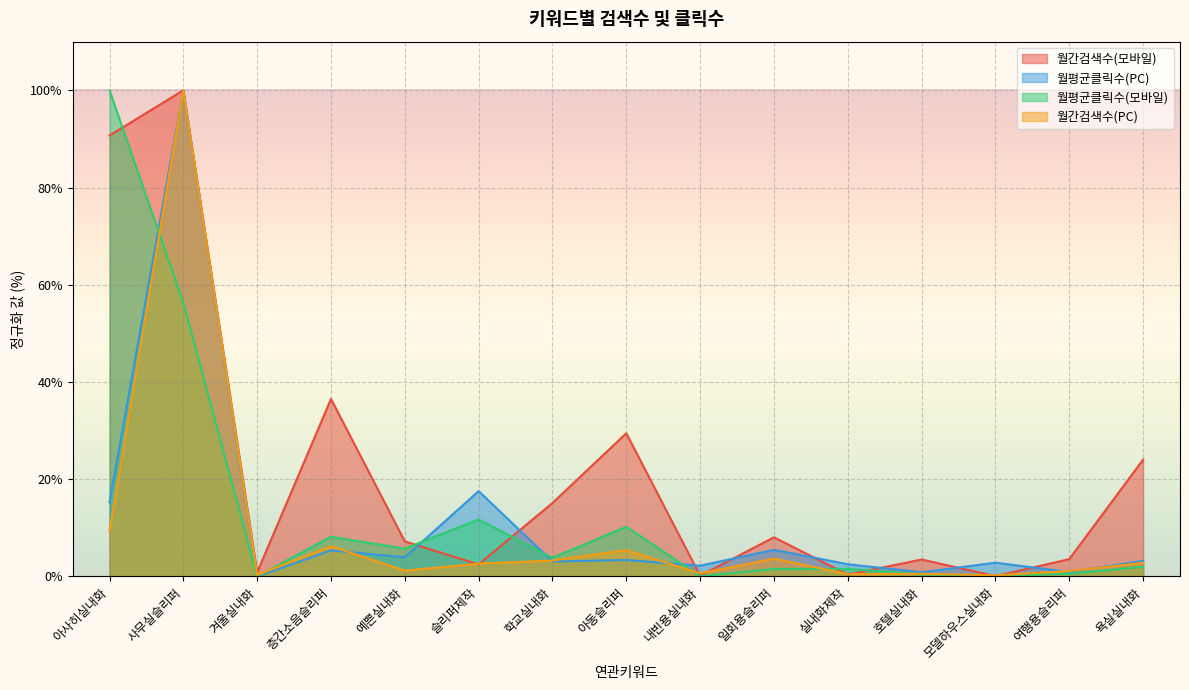

Which series has the largest total across all categories?

월간검색수(모바일)